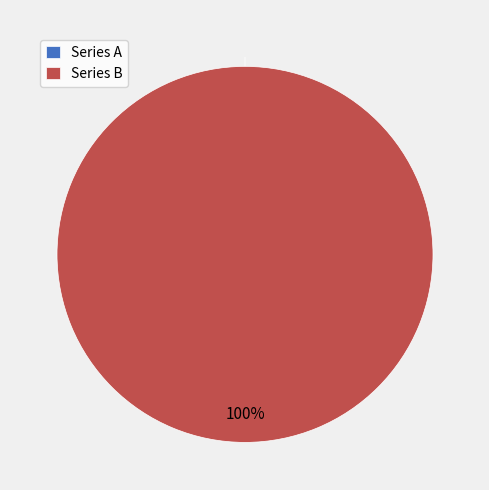

What percentage do 1463790692 and 1456871270 together represent?

100.0%